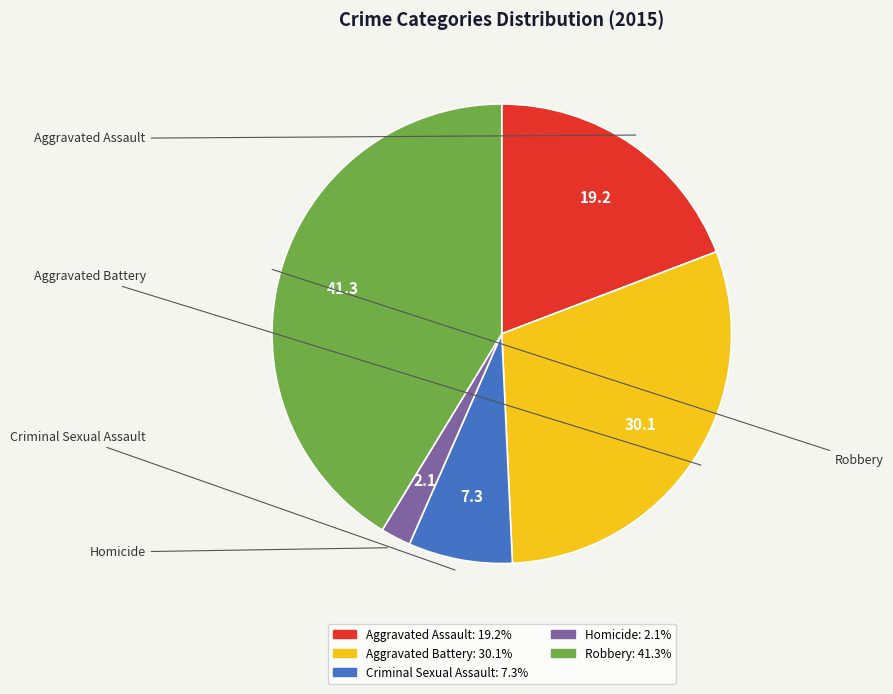

Rank the categories by value from highest to lowest.

Robbery, Aggravated Battery, Aggravated Assault, Criminal Sexual Assault, Homicide